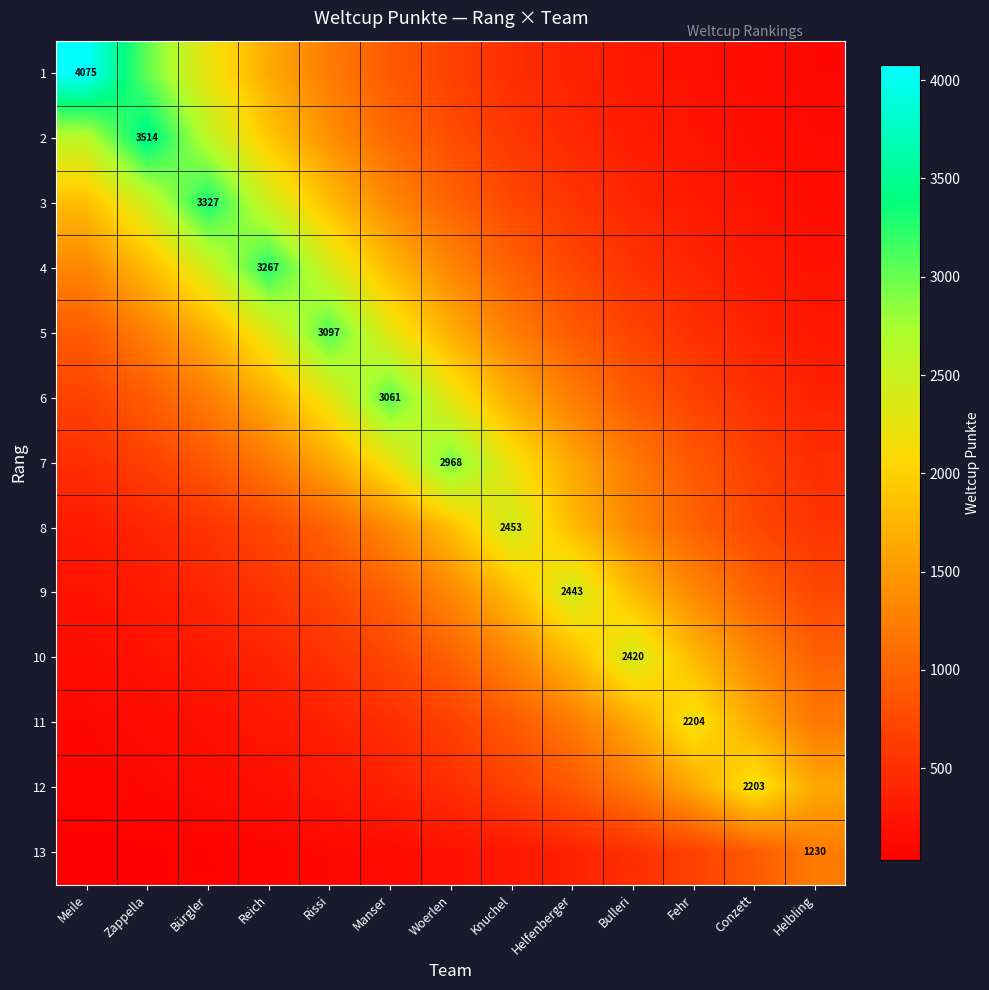

What is the greatest value displayed?

4075.0